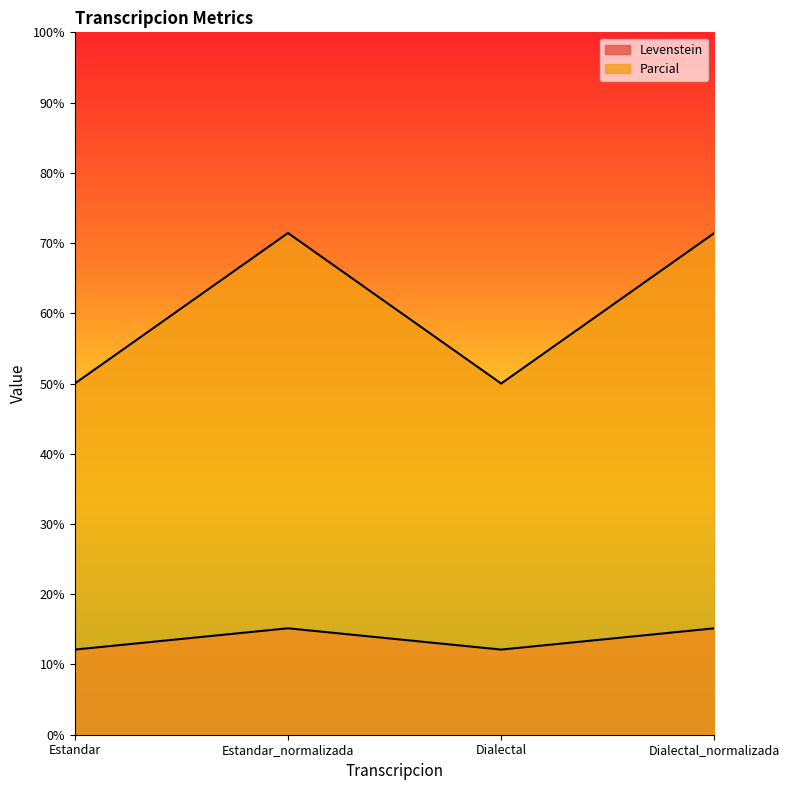

True or false: Levenstein has a value of 15.2 at Estandar_normalizada.

True